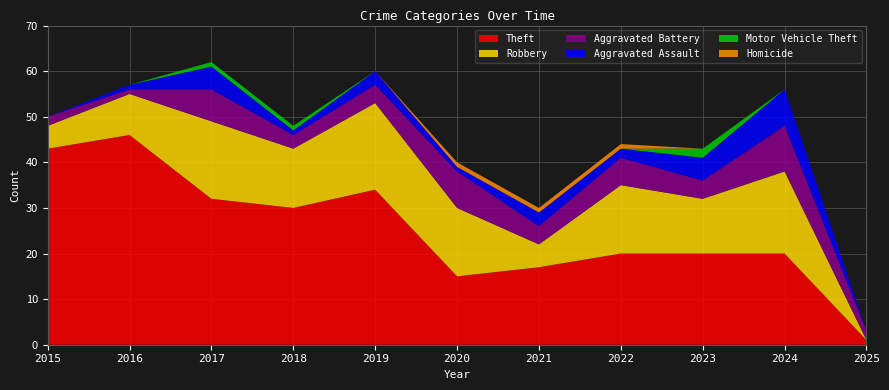

Reading left to right, transcribe all the data shown in this chart.

Theft: 2015=43	2016=46	2017=32	2018=30	2019=34	2020=15	2021=17	2022=20	2023=20	2024=20	2025=1
Robbery: 2015=5	2016=9	2017=17	2018=13	2019=19	2020=15	2021=5	2022=15	2023=12	2024=18	2025=0
Aggravated Battery: 2015=2	2016=1	2017=7	2018=3	2019=4	2020=8	2021=4	2022=6	2023=4	2024=10	2025=2
Aggravated Assault: 2015=0	2016=1	2017=5	2018=1	2019=3	2020=1	2021=3	2022=2	2023=5	2024=8	2025=0
Motor Vehicle Theft: 2015=0	2016=0	2017=1	2018=1	2019=0	2020=0	2021=0	2022=0	2023=2	2024=0	2025=0
Homicide: 2015=0	2016=0	2017=0	2018=0	2019=0	2020=1	2021=1	2022=1	2023=0	2024=0	2025=0